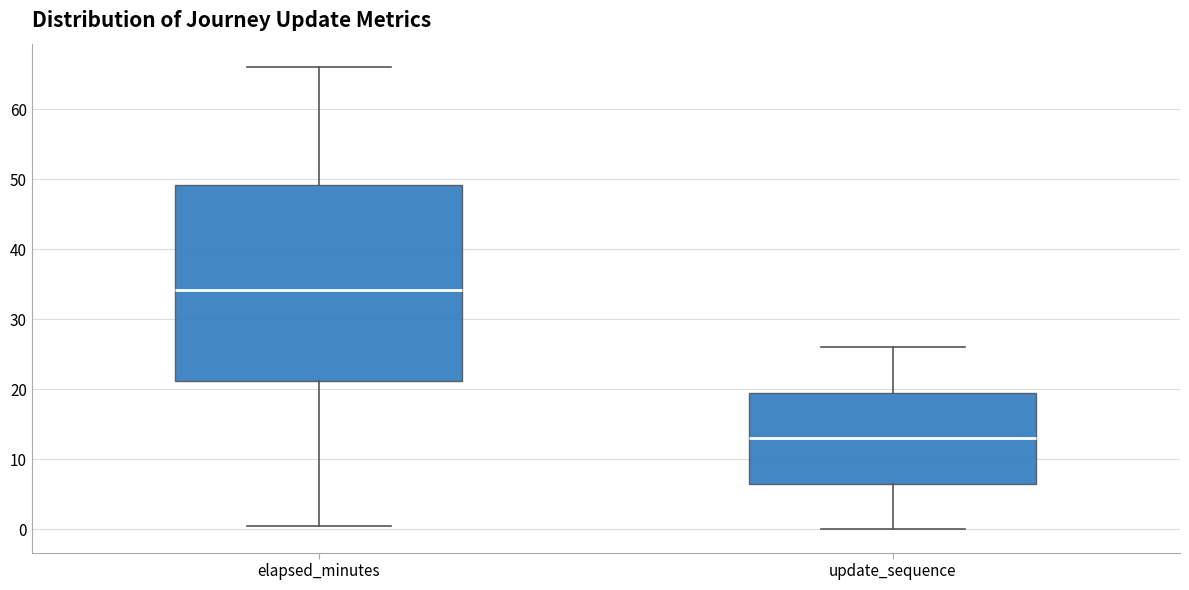

Reading left to right, read every box against the y-axis: the position of its median line, the range the box covers, and the ends of its whiskers. The values are not printed on the chart, so give them approximately, as read against the axis.

elapsed_minutes: median 34, box 21 to 49, whiskers 1 to 66
update_sequence: median 13, box 7 to 20, whiskers 0 to 26